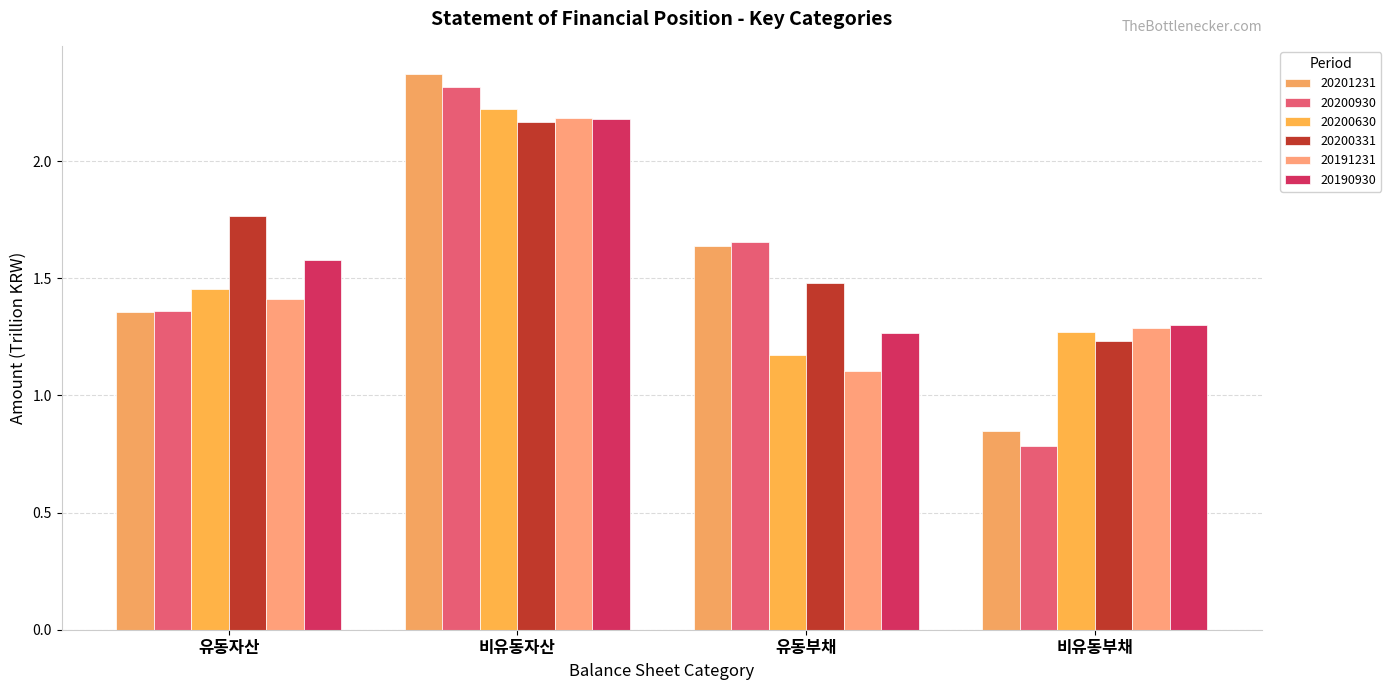

The value of 20190930 at 비유동자산 is 2.2. True or false?

True